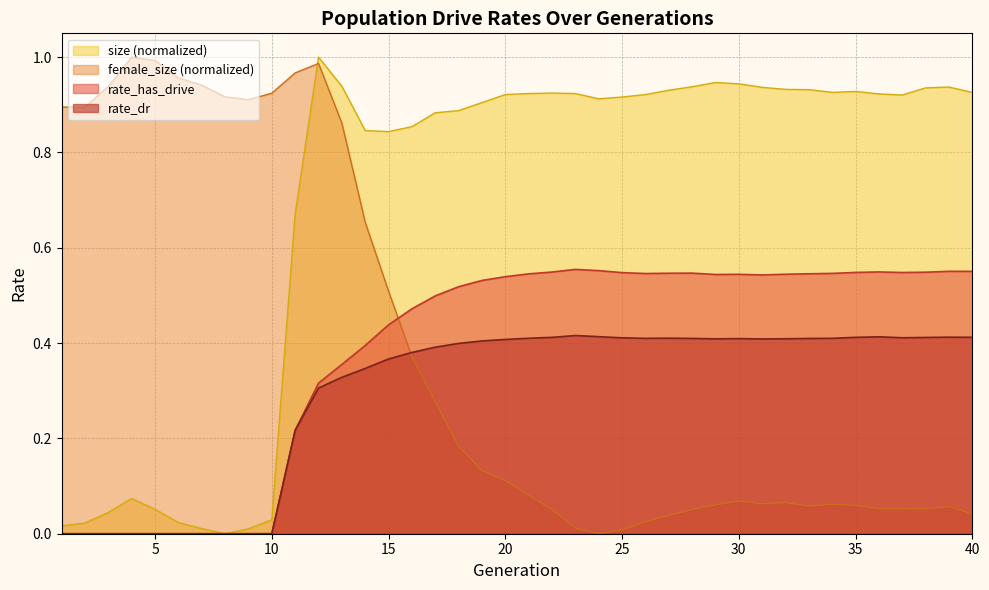

How many lines are shown in the chart?

4